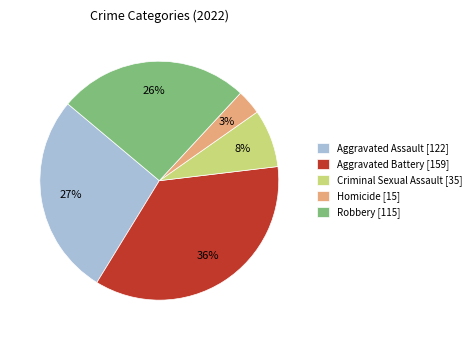

To the nearest percent, what is the average slice percentage?

20%